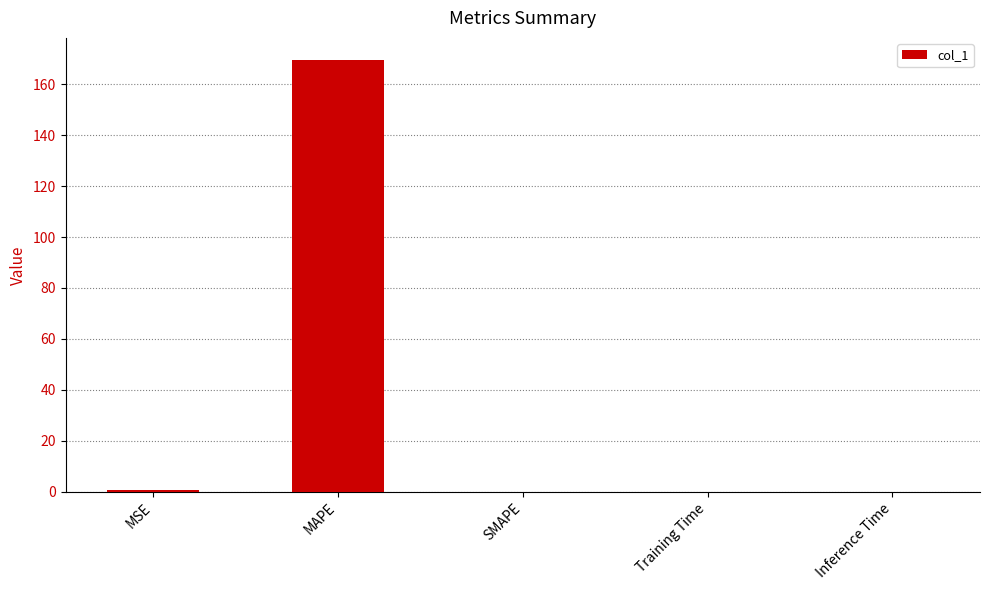

What is the sum of all values?

170.3